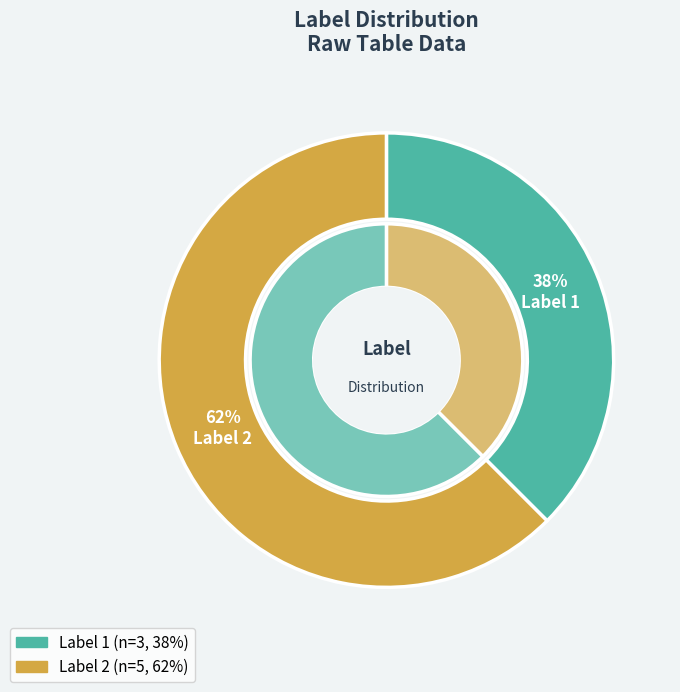

Does 4 account for over 50% of the chart?

No